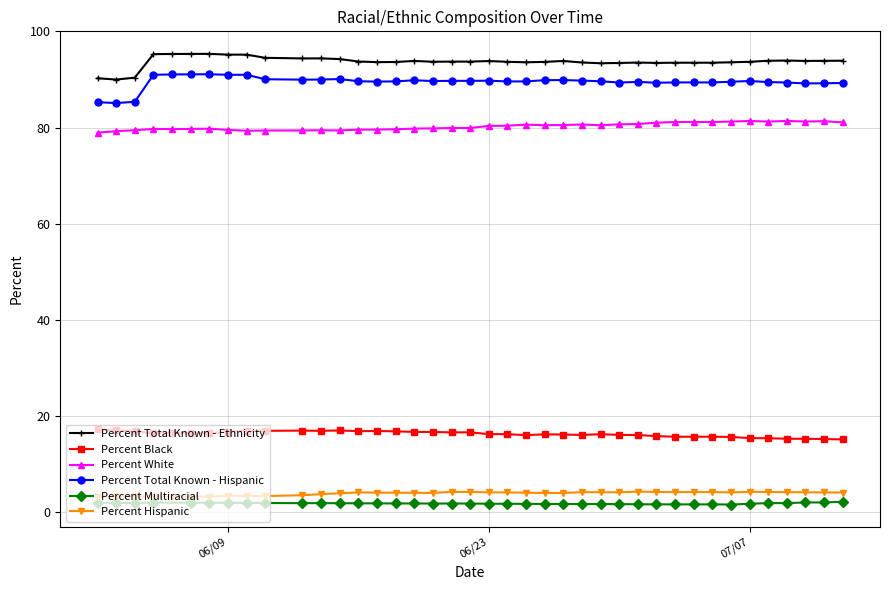

Which series has the largest total across all categories?

Percent Total Known - Ethnicity